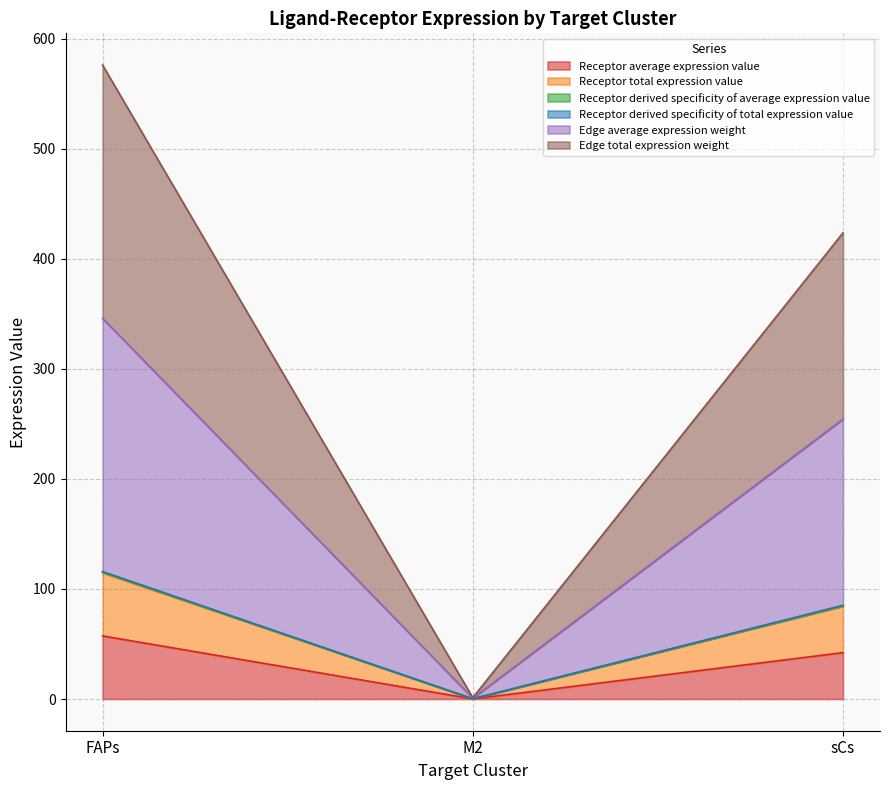

Does the chart have visible grid lines?

Yes